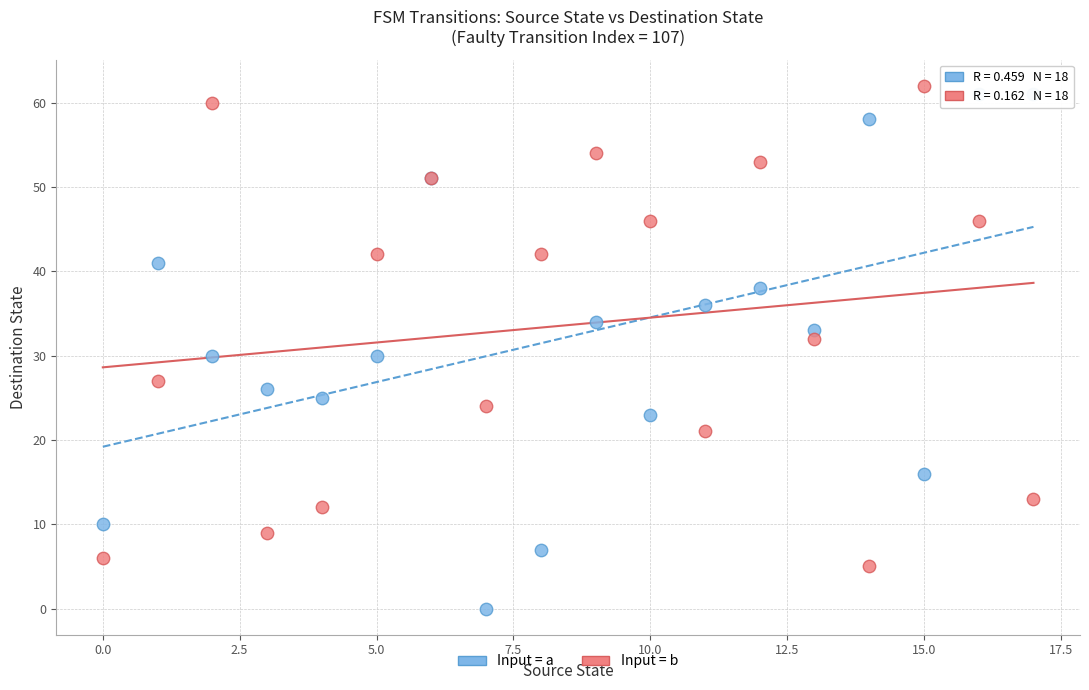

Which series contains the lowest Y value?

Input = a